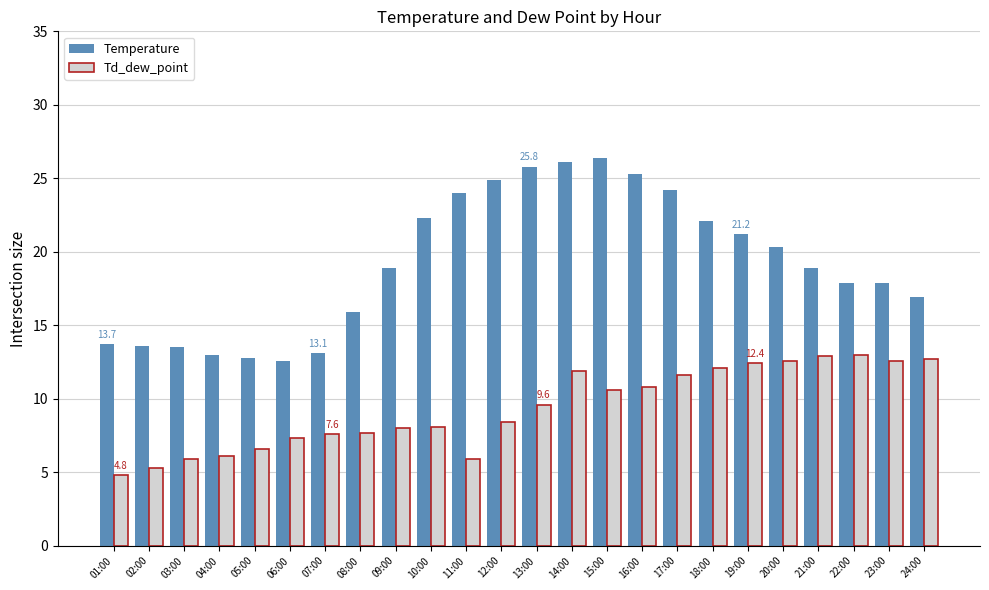

What is the maximum value for Temperature?

26.4